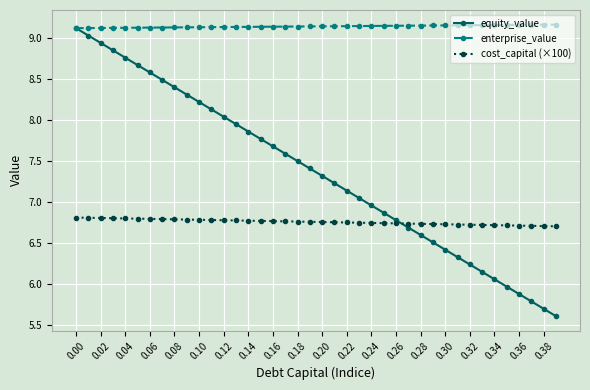

Rank the series by their average value, from highest to lowest.

enterprise_value, equity_value, cost_capital (×100)